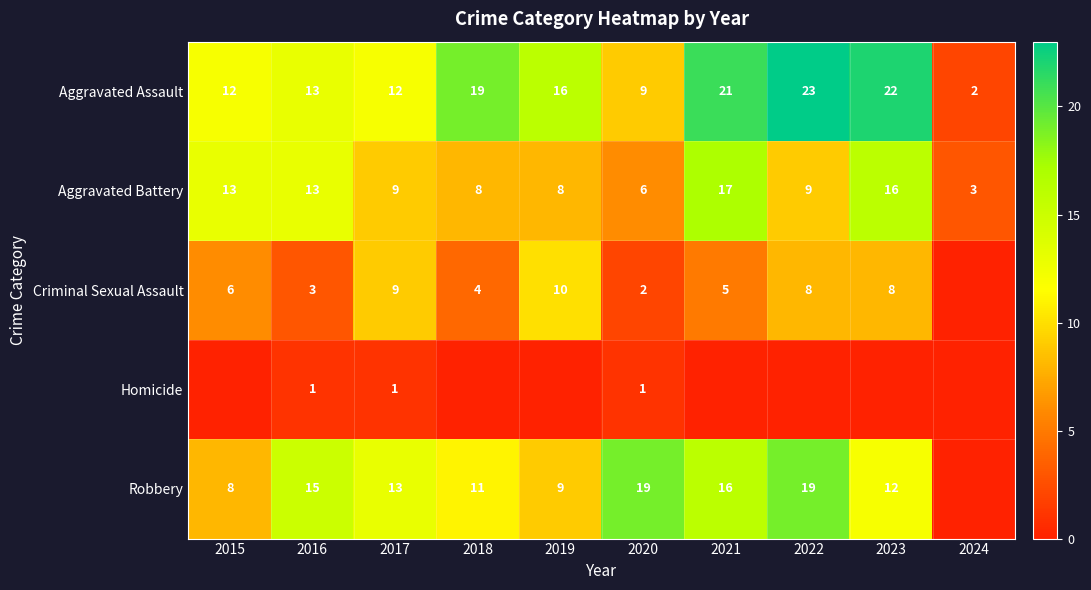

Read the Aggravated Assault value at 2016.

13